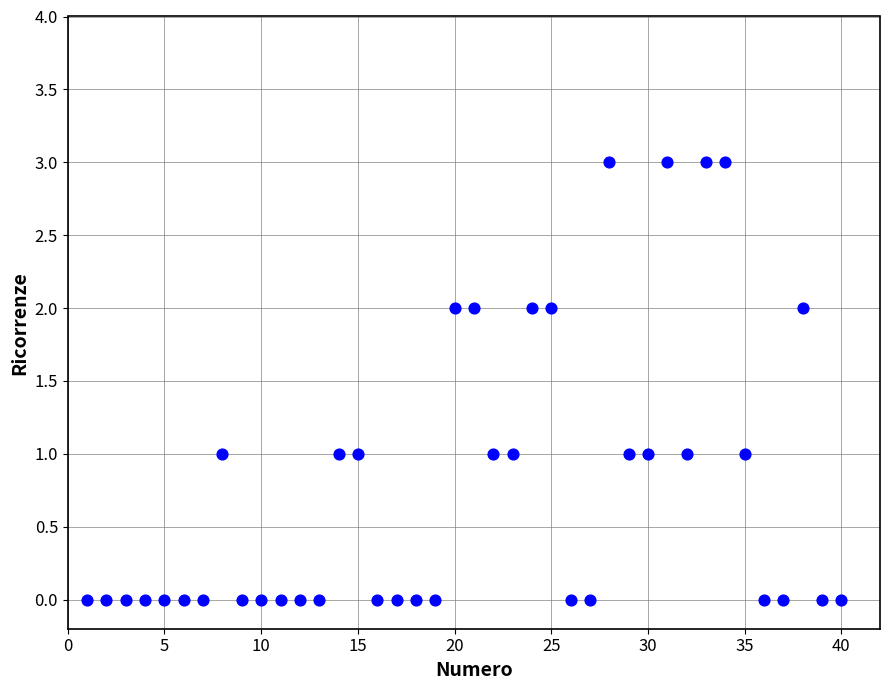

What is the range of X values (max minus min)?

39